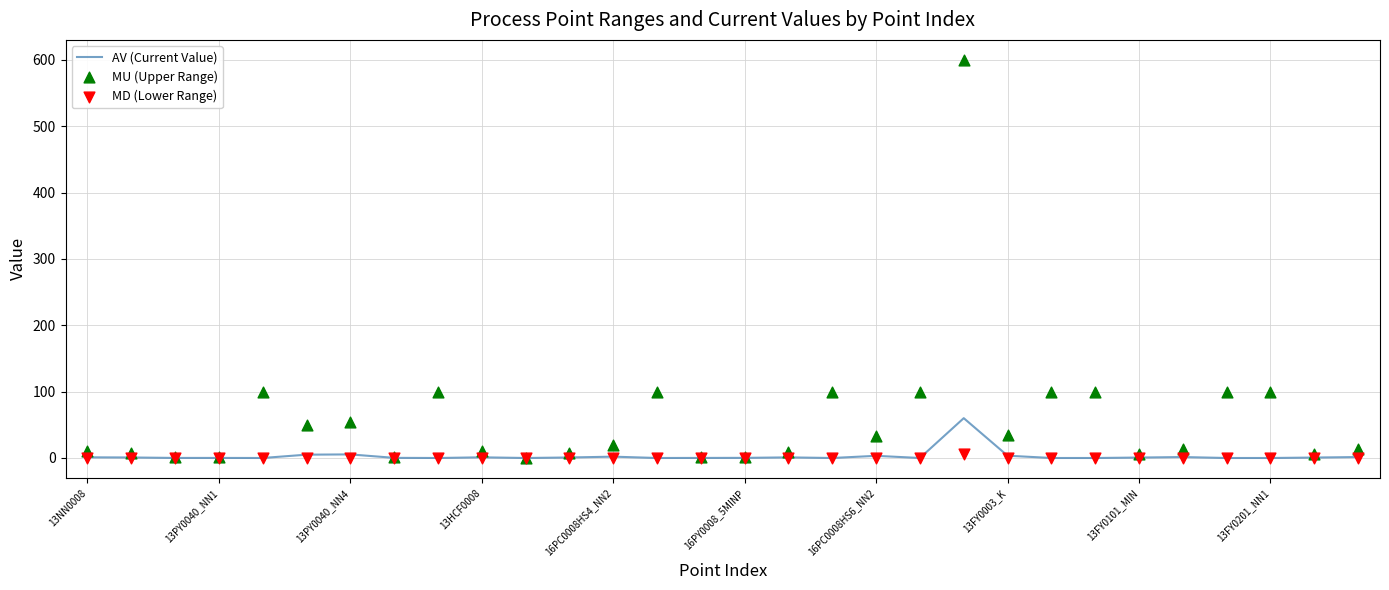

Which series has the largest total across all categories?

MU (Upper Range)